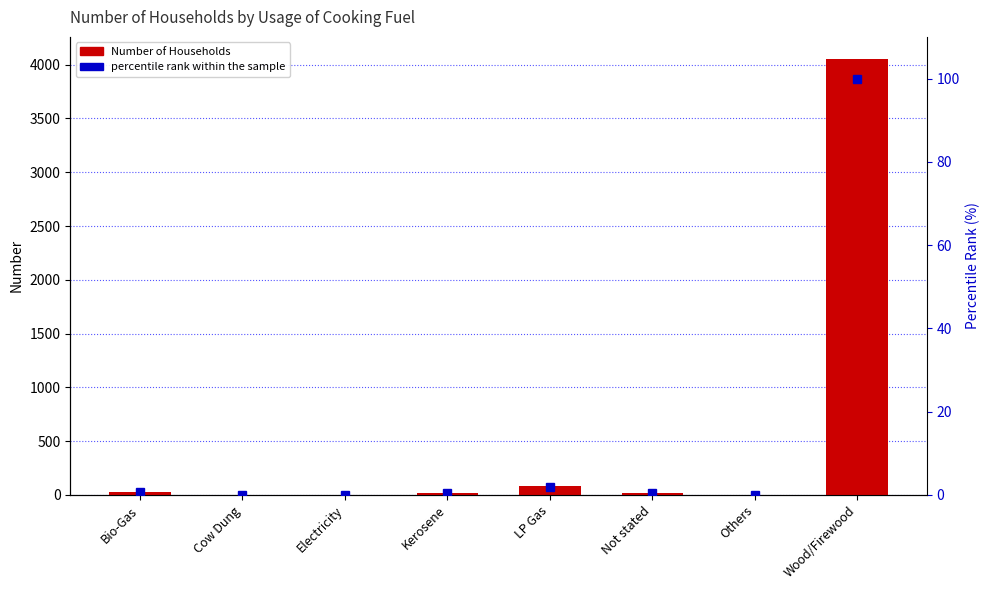

What is the total value across all series at Kerosene?

16.4